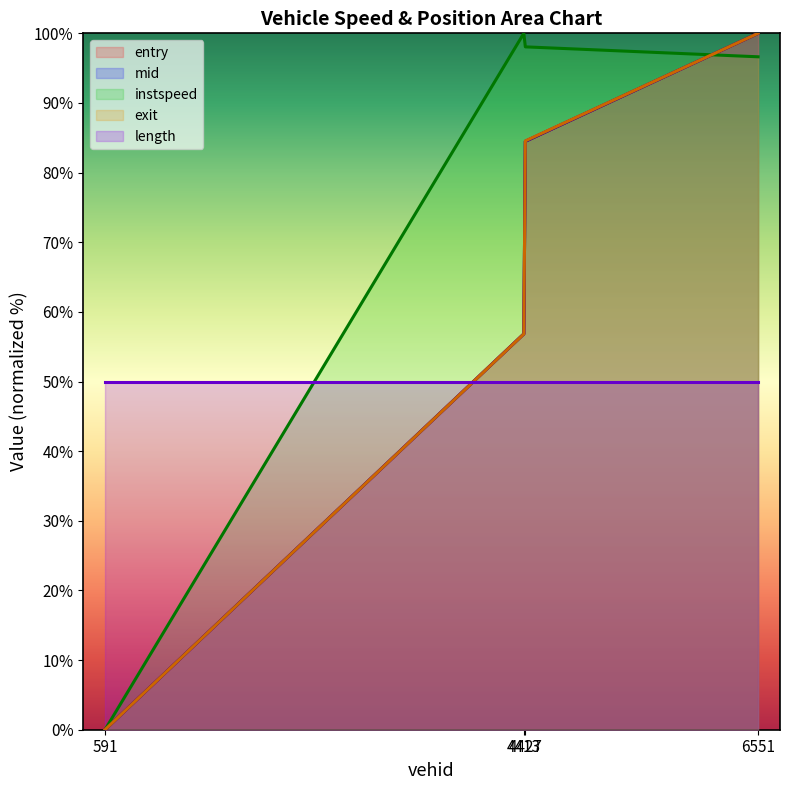

Which series ends up on top after the final intersection of entry and exit?

exit